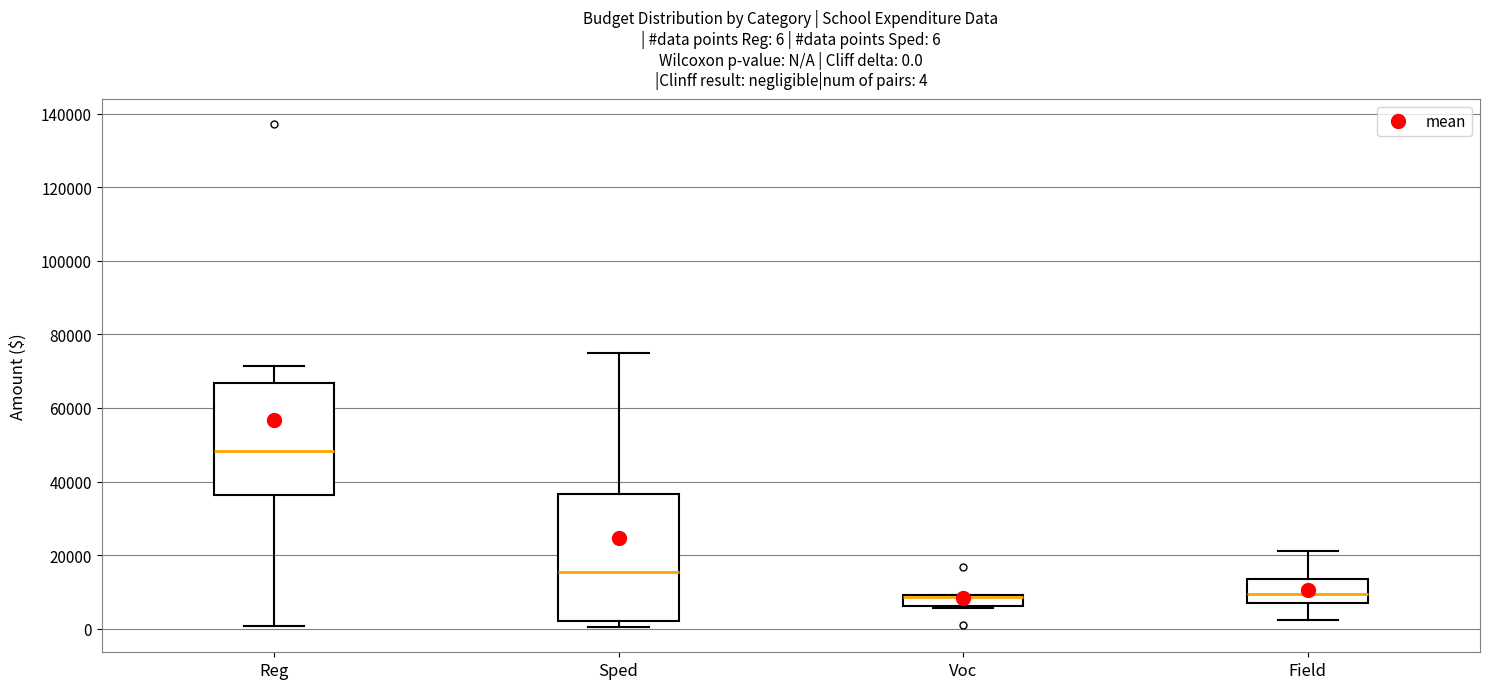

Which box has the highest median line?

Reg